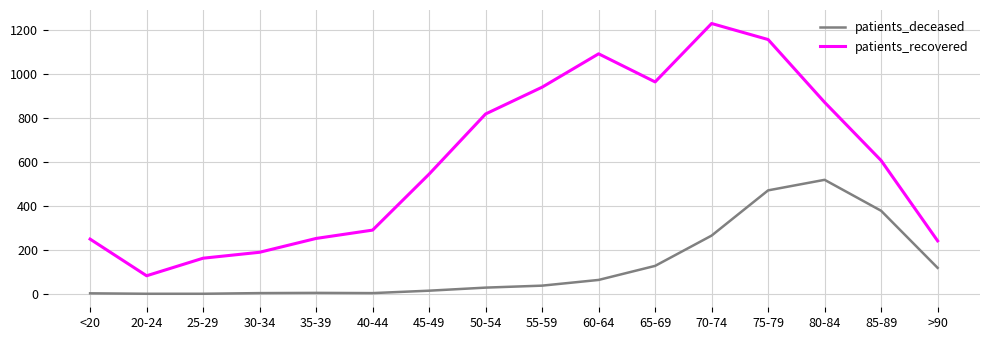

Rank the series by their average value, from highest to lowest.

patients_recovered, patients_deceased